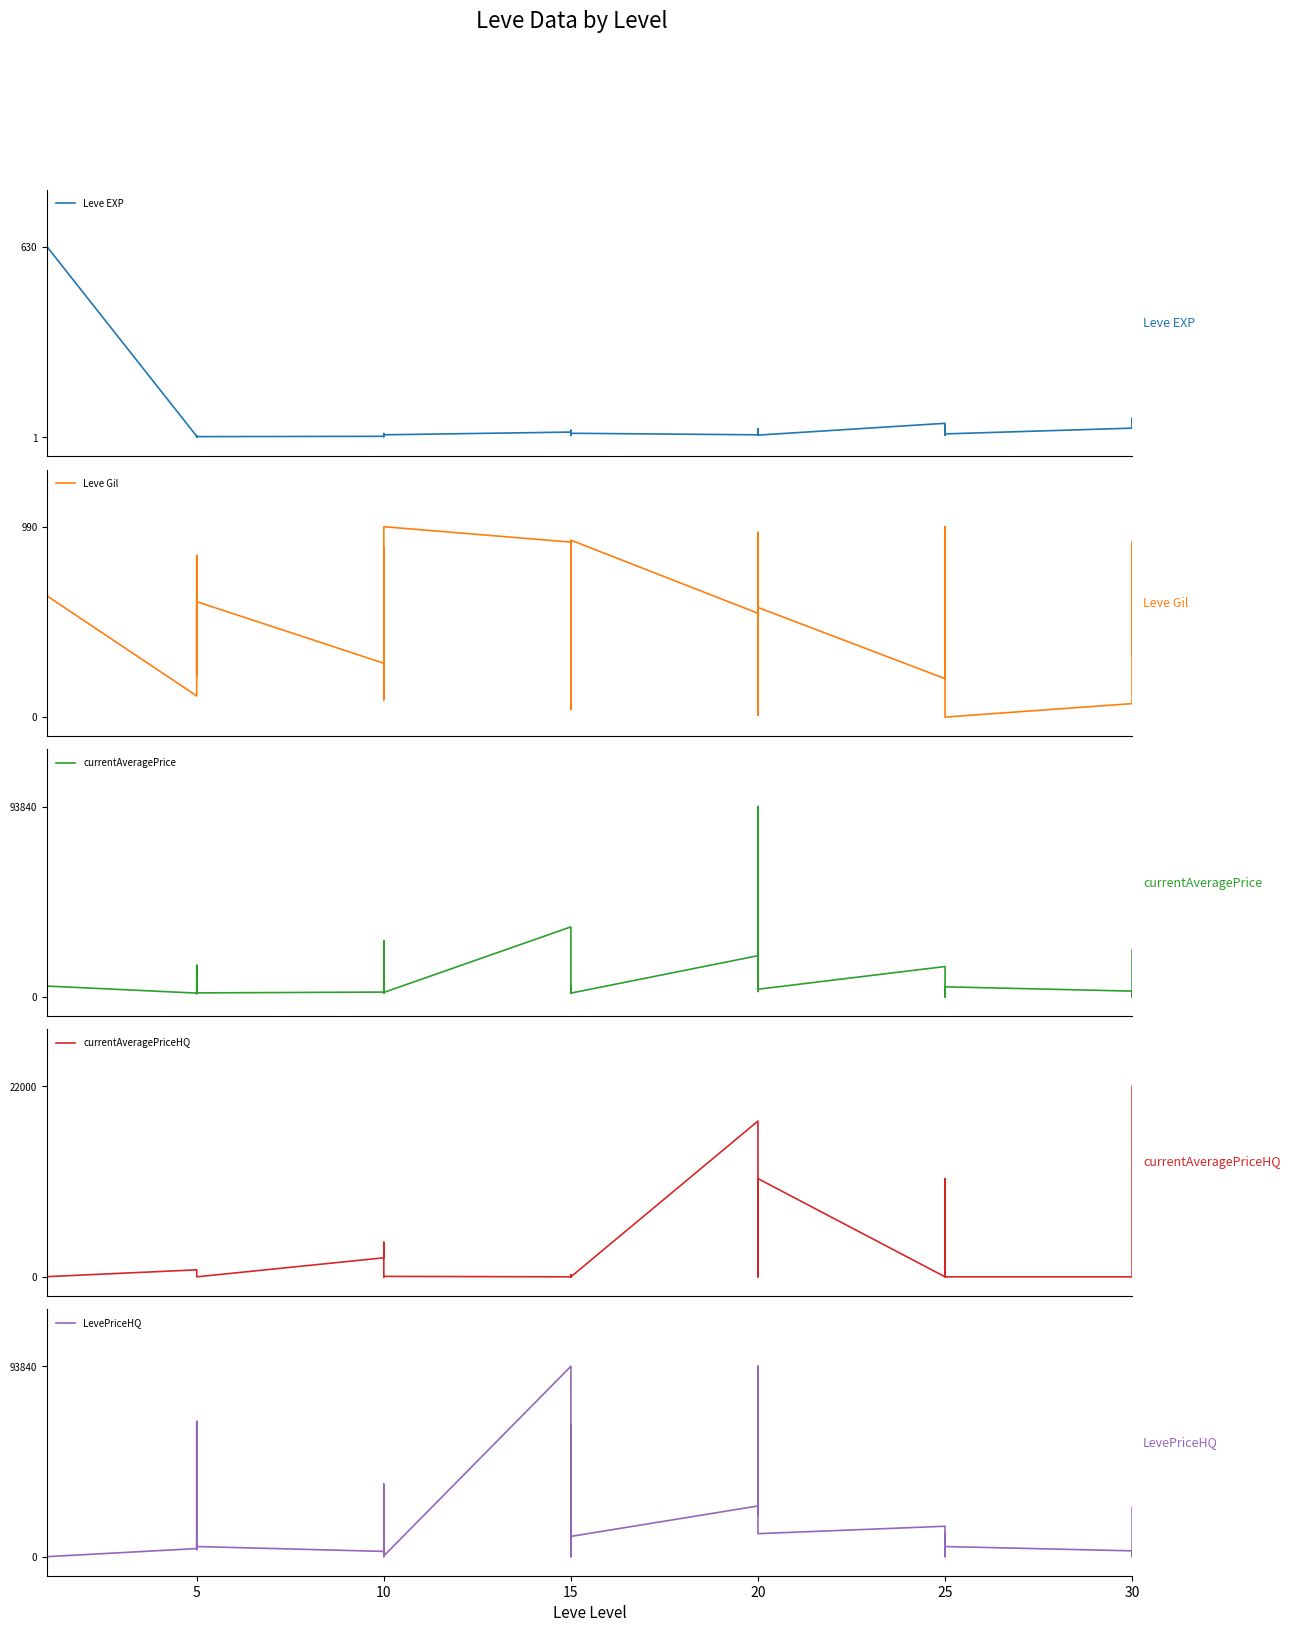

At 15, list the series in order from smallest to largest.

Leve EXP, Leve Gil, currentAveragePriceHQ, currentAveragePrice, LevePriceHQ